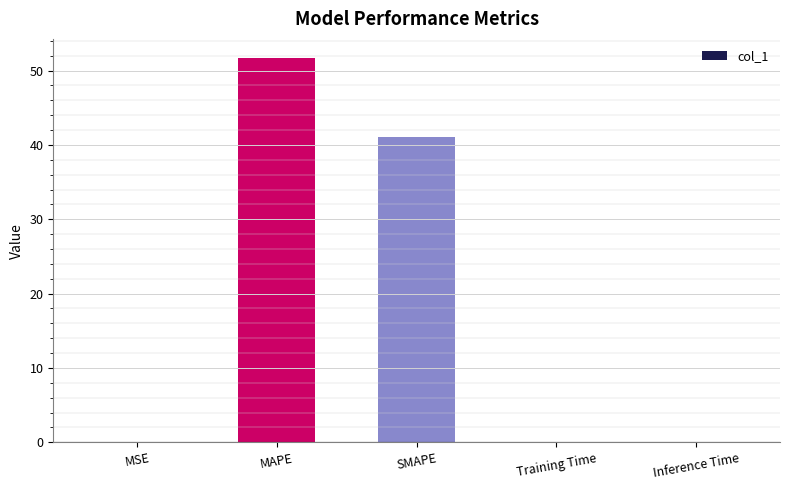

What is the sum of the values at MAPE and MSE?

51.7